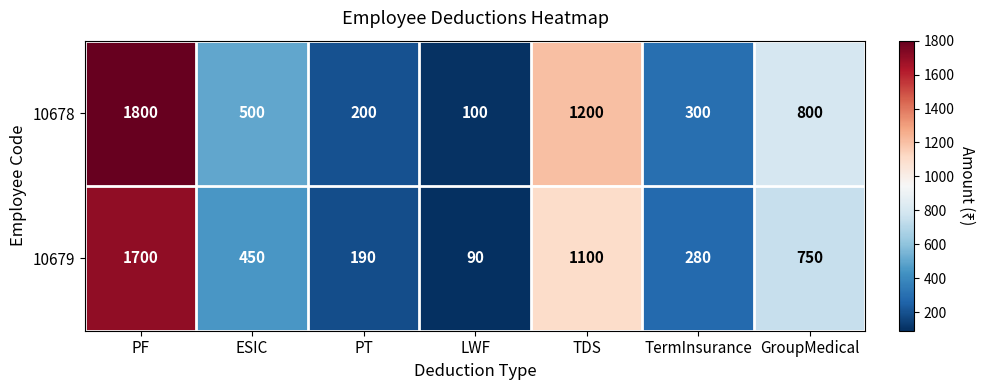

Reading left to right, extract all data points from this chart.

row_0: 1800	500	200	100	1200	300	800
row_1: 1700	450	190	90	1100	280	750